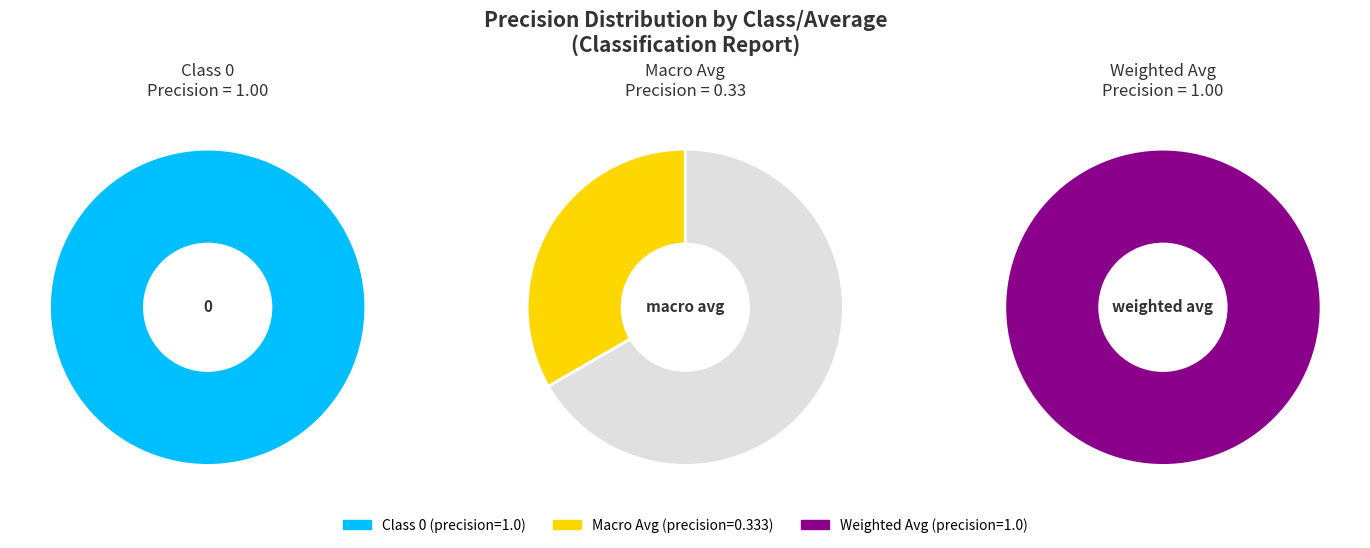

To the nearest percent, what portion does macro avg represent?

14%